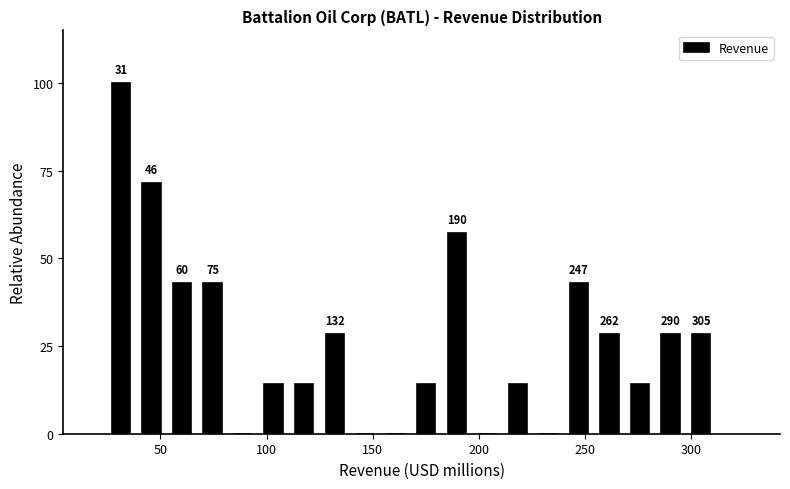

Around what value on the x-axis is the tallest bar? Give the approximate position of its centre, as read against the axis.

30